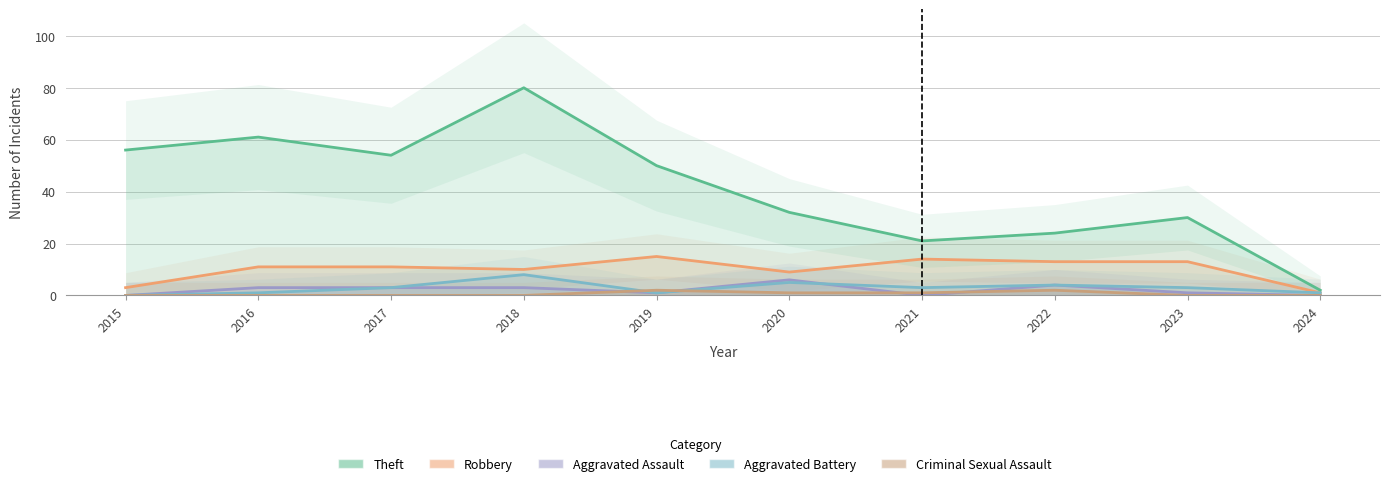

Which label corresponds to the largest value in the chart?

2018